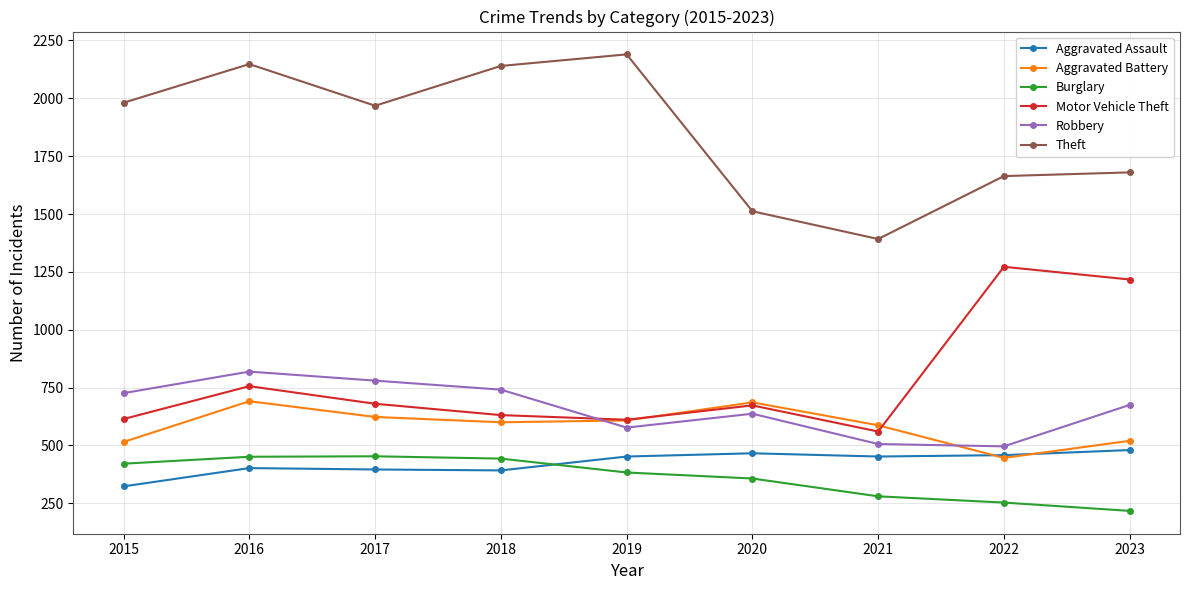

Which series has the largest total across all categories?

Theft